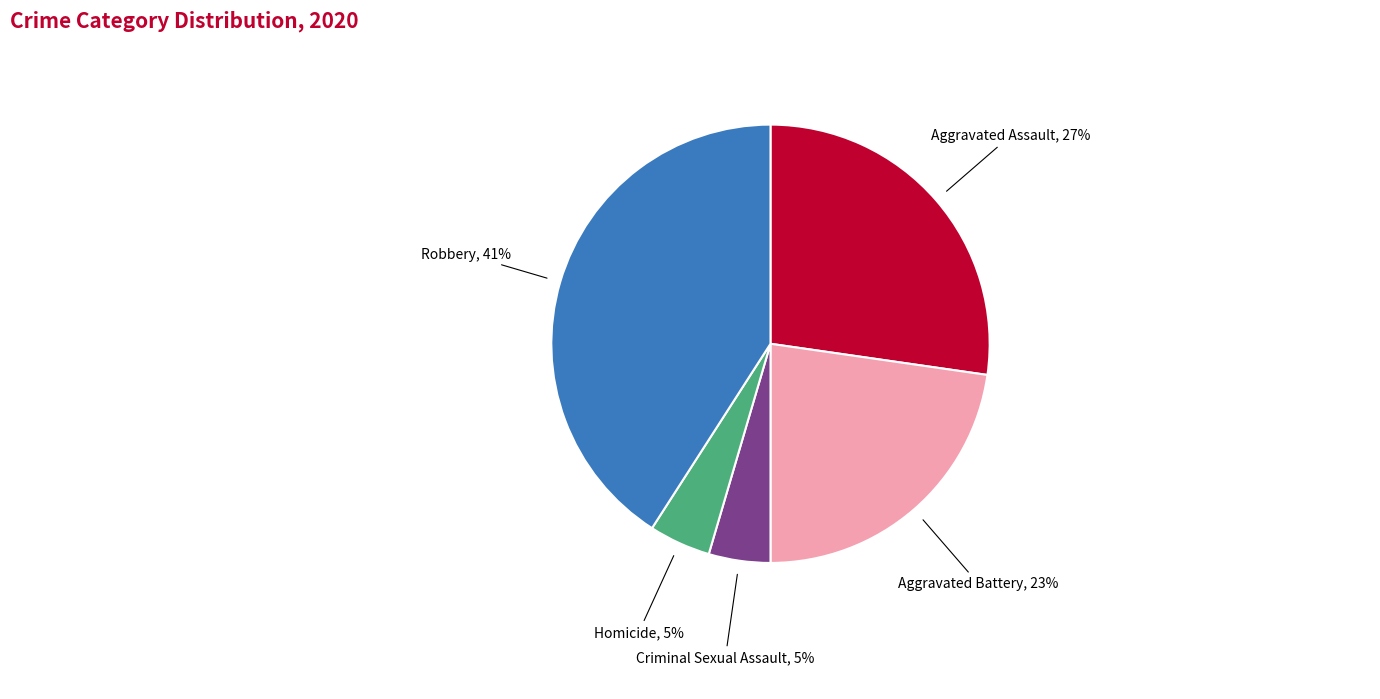

What is the largest slice in the pie chart?

Robbery